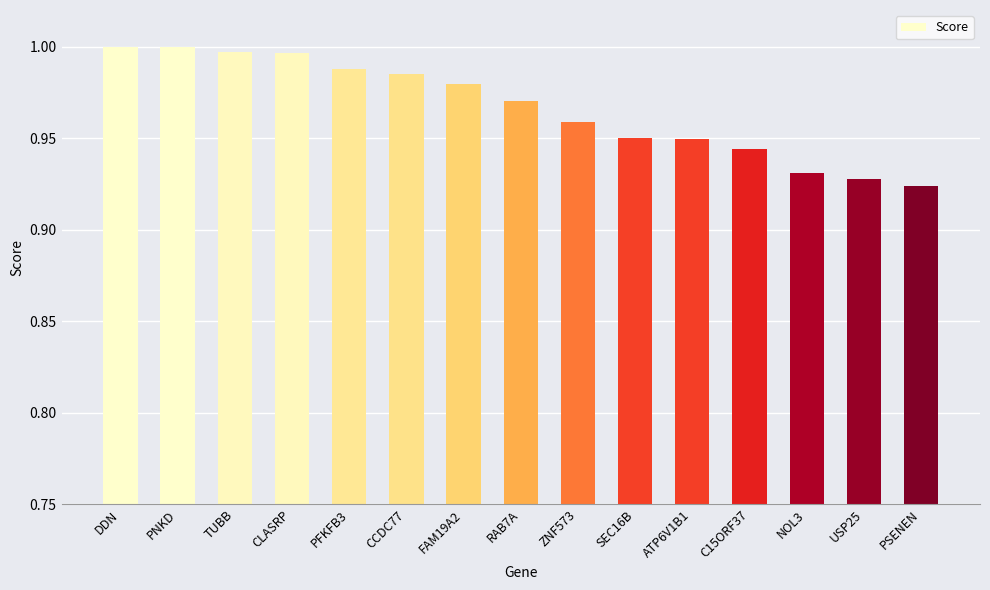

What is the difference between the maximum and minimum values?

0.1